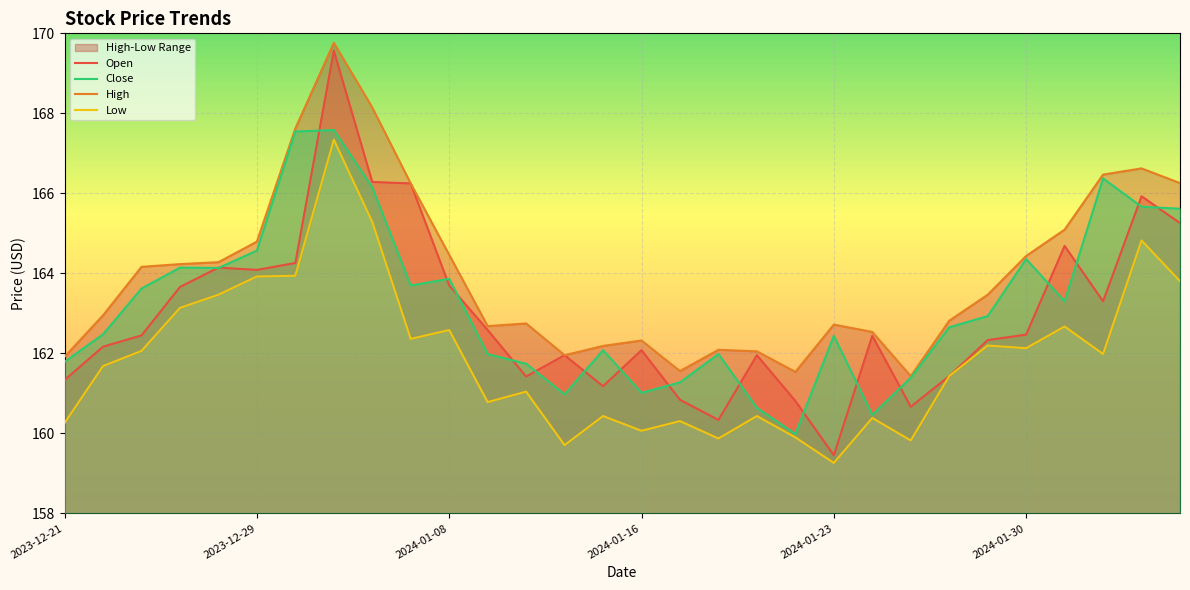

What is the maximum value for High?

169.8